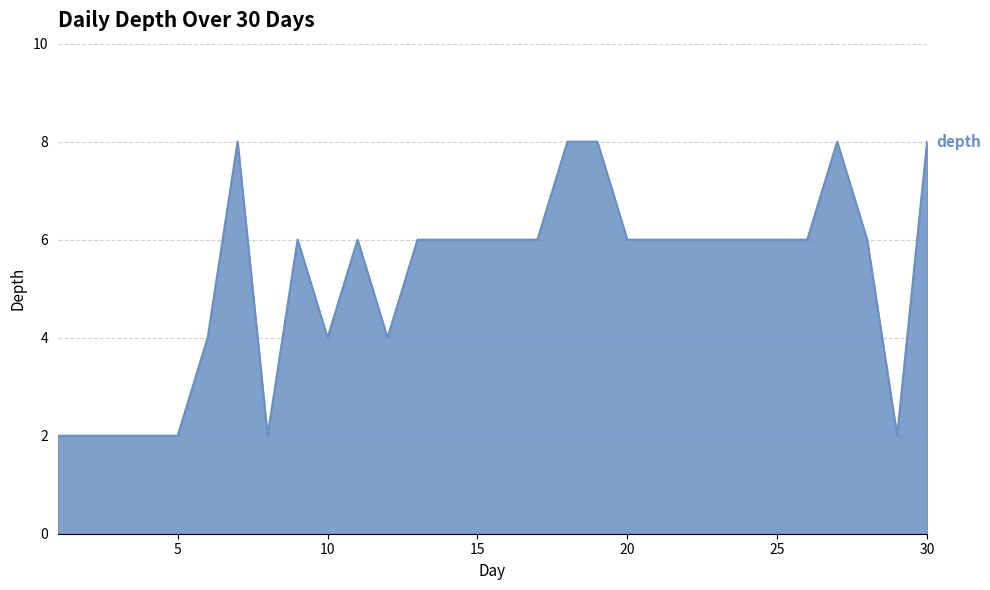

What is the maximum value shown in the chart?

8